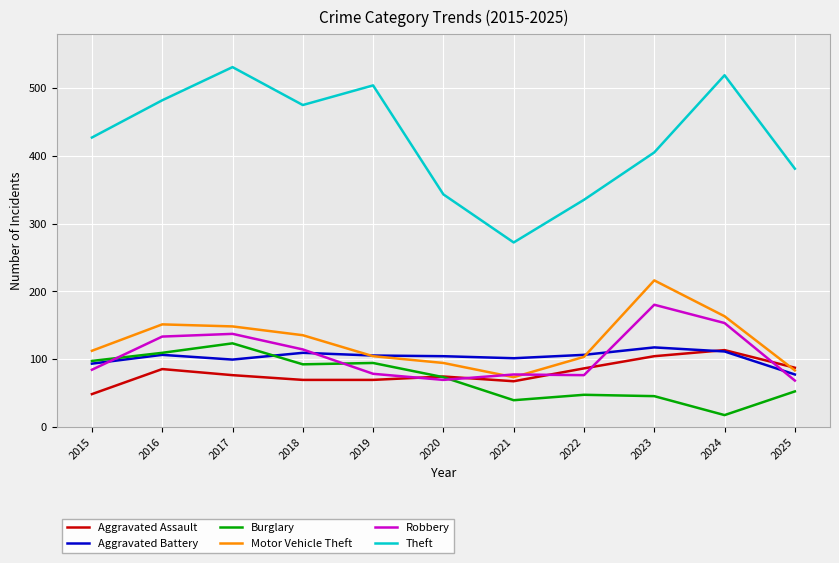

True or false: Theft has a value of 843 at 2017.

False